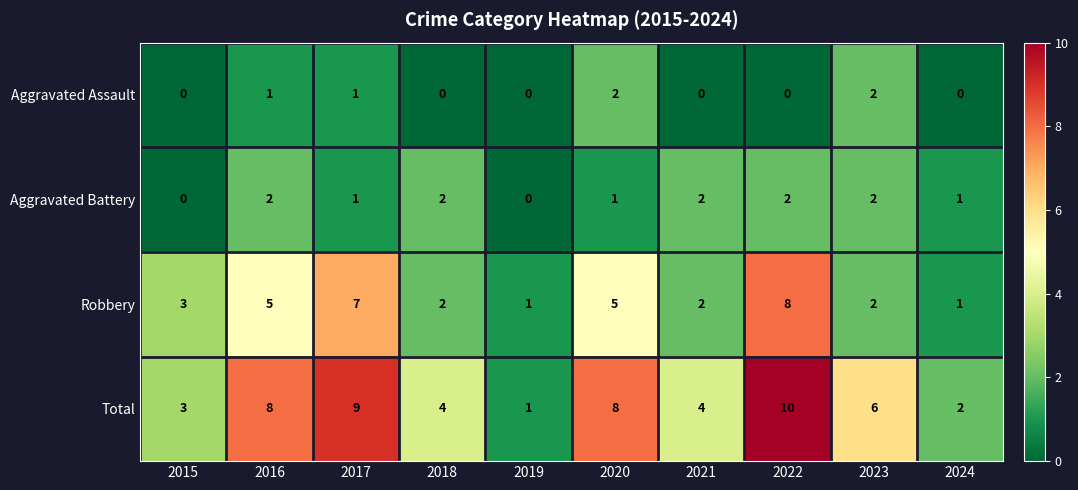

At 2016, list the series in order from largest to smallest.

Total, Robbery, Aggravated Battery, Aggravated Assault